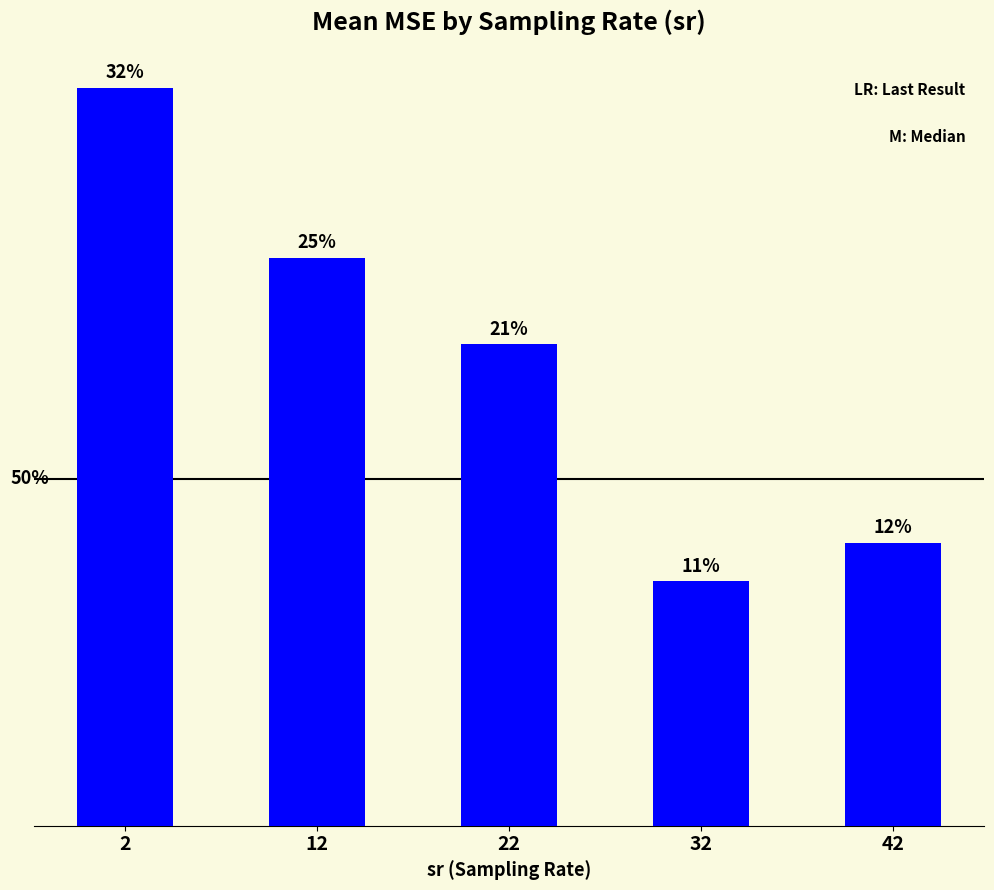

Does the chart contain any negative values?

No